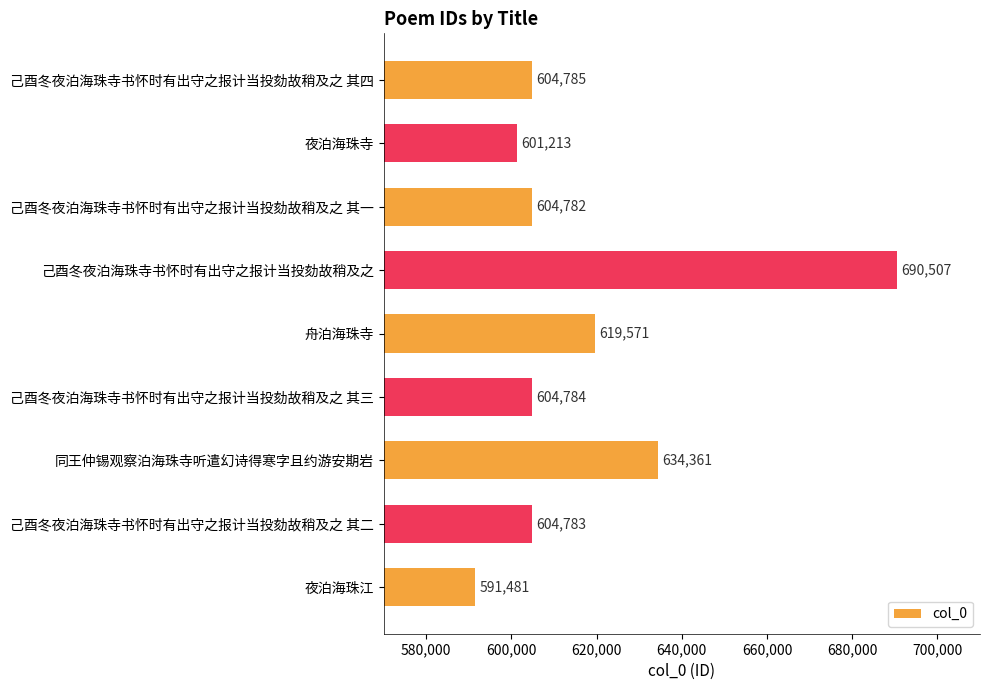

List the labels in order of value, largest first.

己酉冬夜泊海珠寺书怀时有出守之报计当投劾故稍及之, 同王仲锡观察泊海珠寺听遣幻诗得寒字且约游安期岩, 舟泊海珠寺, 己酉冬夜泊海珠寺书怀时有出守之报计当投劾故稍及之 其四, 己酉冬夜泊海珠寺书怀时有出守之报计当投劾故稍及之 其三, 己酉冬夜泊海珠寺书怀时有出守之报计当投劾故稍及之 其二, 己酉冬夜泊海珠寺书怀时有出守之报计当投劾故稍及之 其一, 夜泊海珠寺, 夜泊海珠江